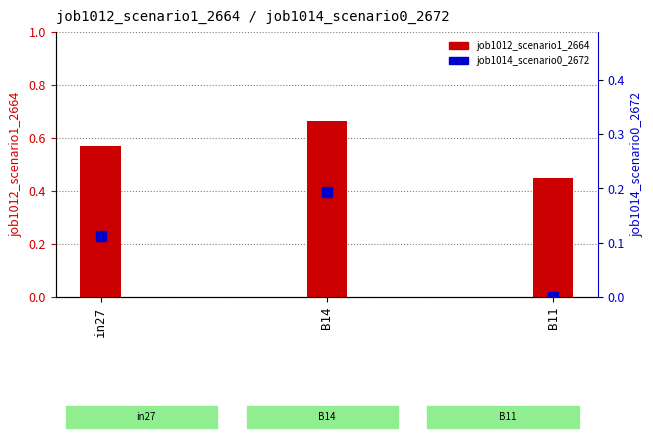

Are the bars horizontal?

No